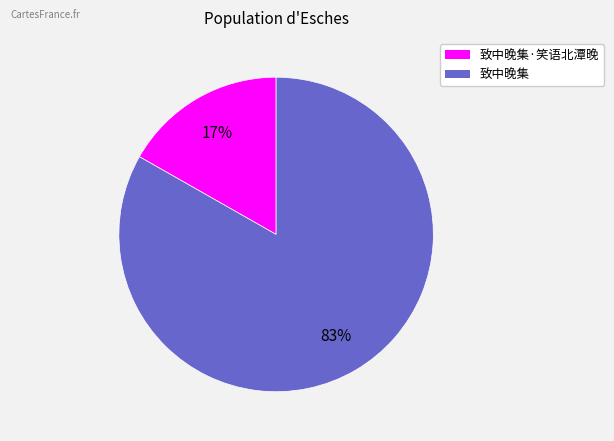

How many slices are in this pie chart?

2